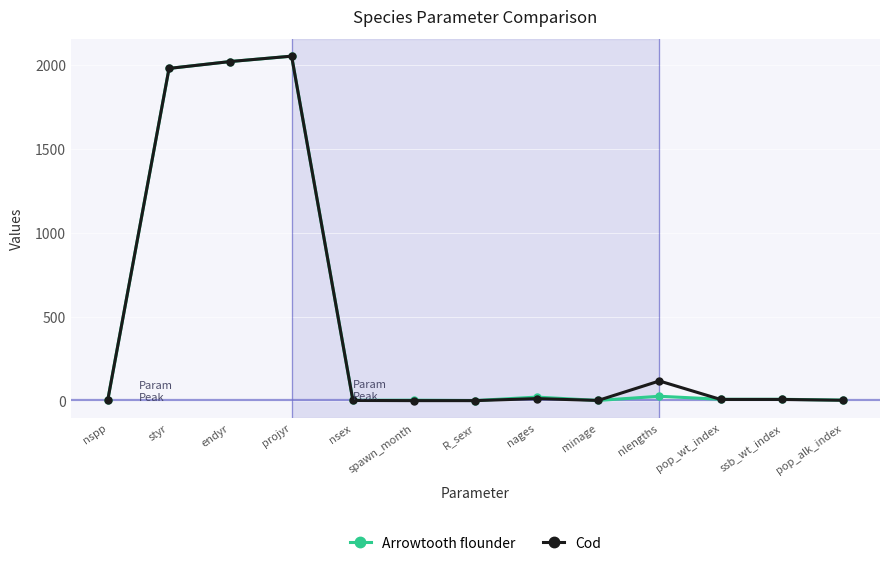

At how many categories does at least one series exceed 319?

3